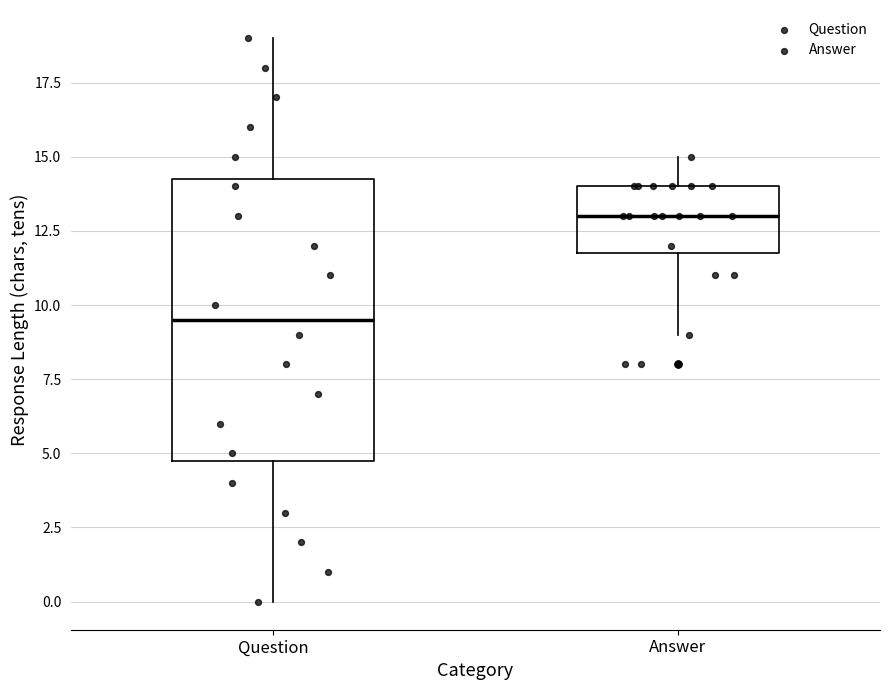

Which box's median line is the lowest?

Question